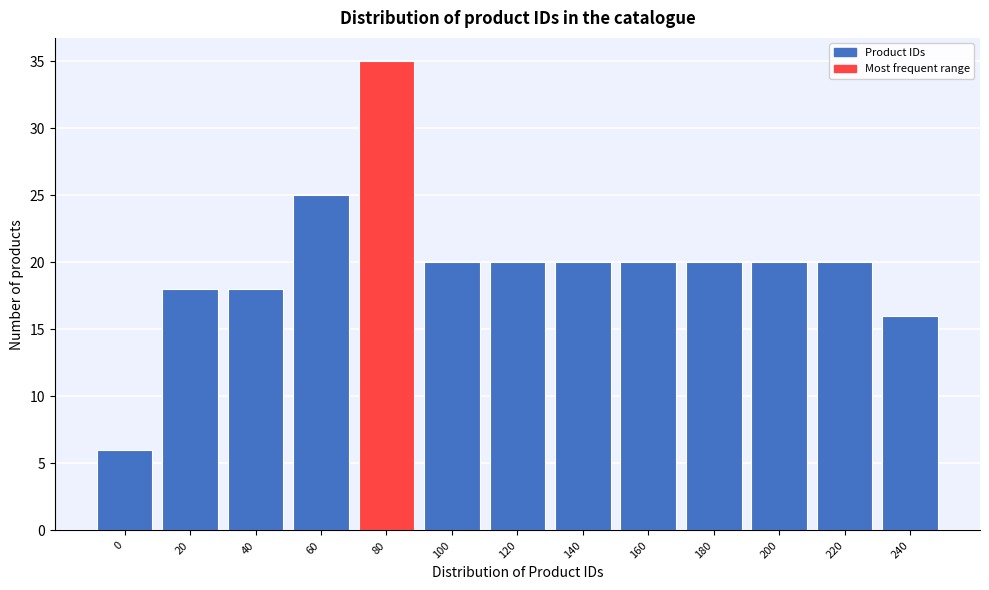

Reading left to right, what are all the values shown in this chart?

0=6	20=18	40=18	60=25	80=35	100=20	120=20	140=20	160=20	180=20	200=20	220=20	240=16